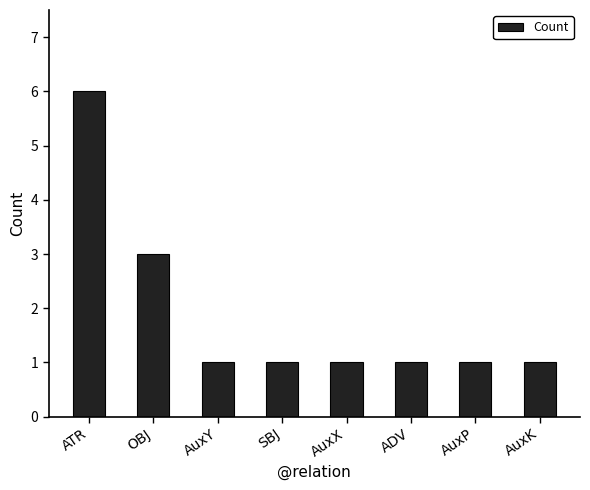

The value at OBJ is 3. True or false?

True